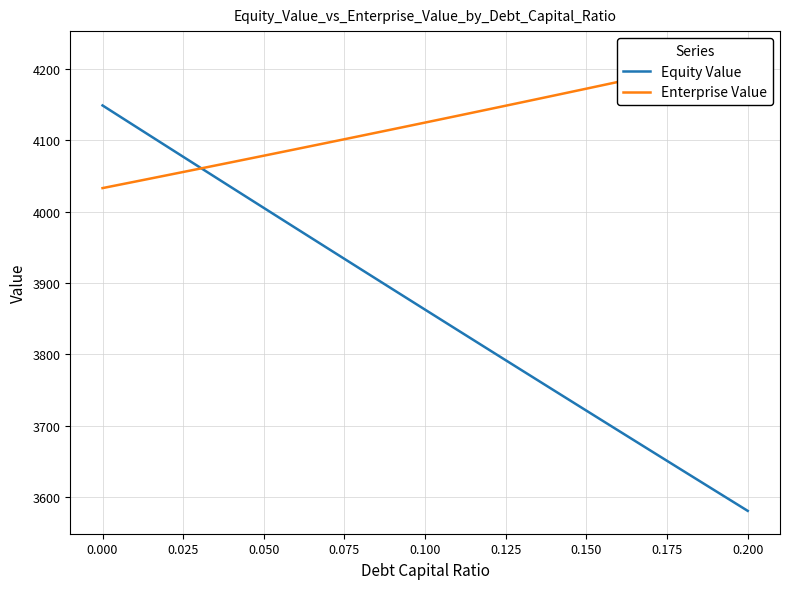

How many intersections are there between Enterprise Value and Equity Value?

1